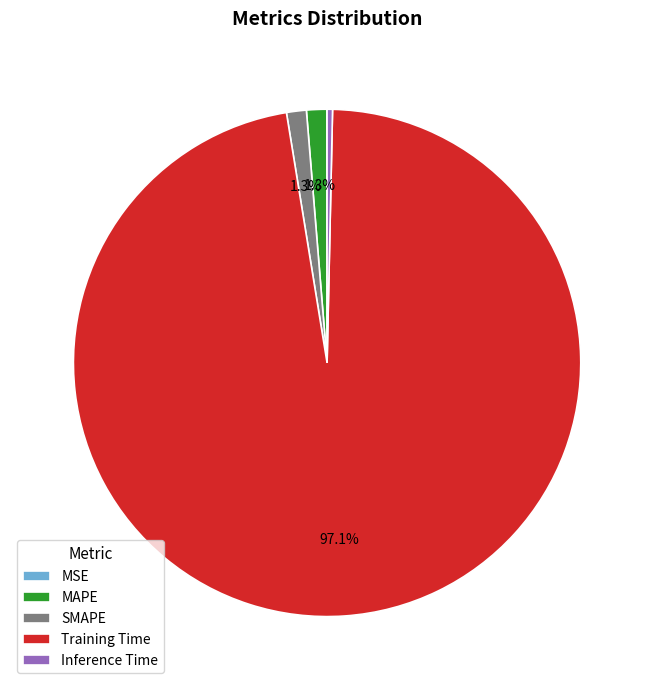

Is it true that MAPE is 1% of the pie?

True